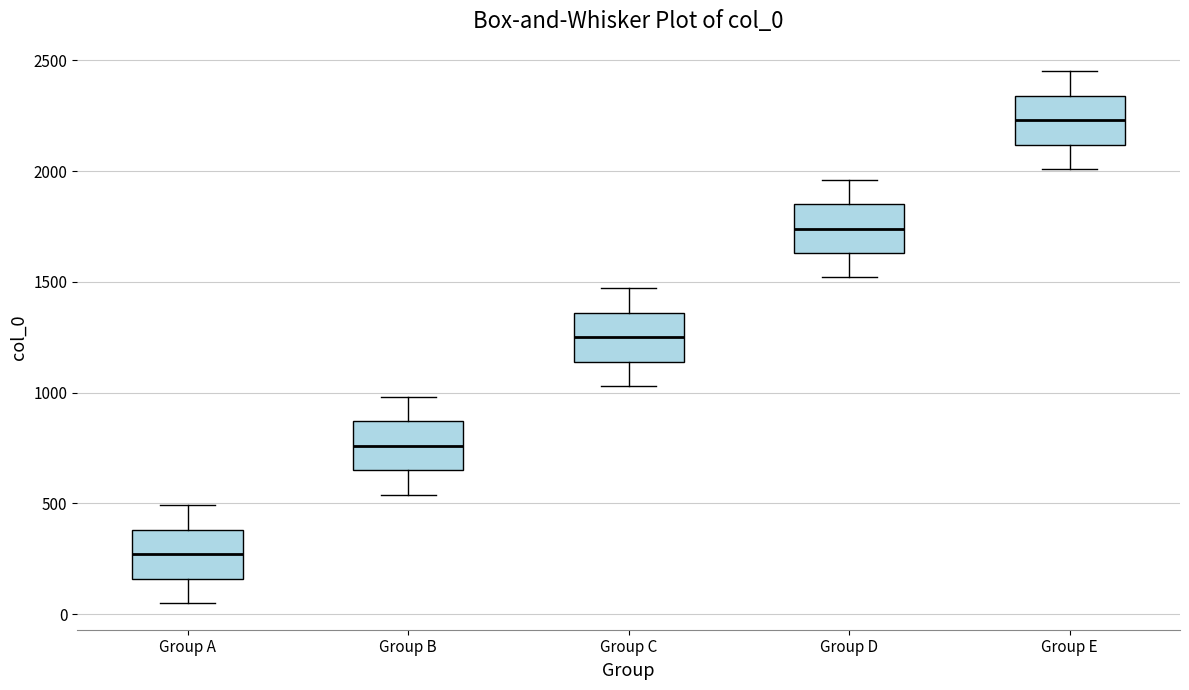

Reading left to right, read every box against the y-axis: the position of its median line, the range the box covers, and the ends of its whiskers. The values are not printed on the chart, so give them approximately, as read against the axis.

Group A: median 250, box 150 to 400, whiskers 50 to 500
Group B: median 750, box 650 to 850, whiskers 550 to 1000
Group C: median 1250, box 1150 to 1350, whiskers 1050 to 1450
Group D: median 1750, box 1650 to 1850, whiskers 1500 to 1950
Group E: median 2250, box 2100 to 2350, whiskers 2000 to 2450